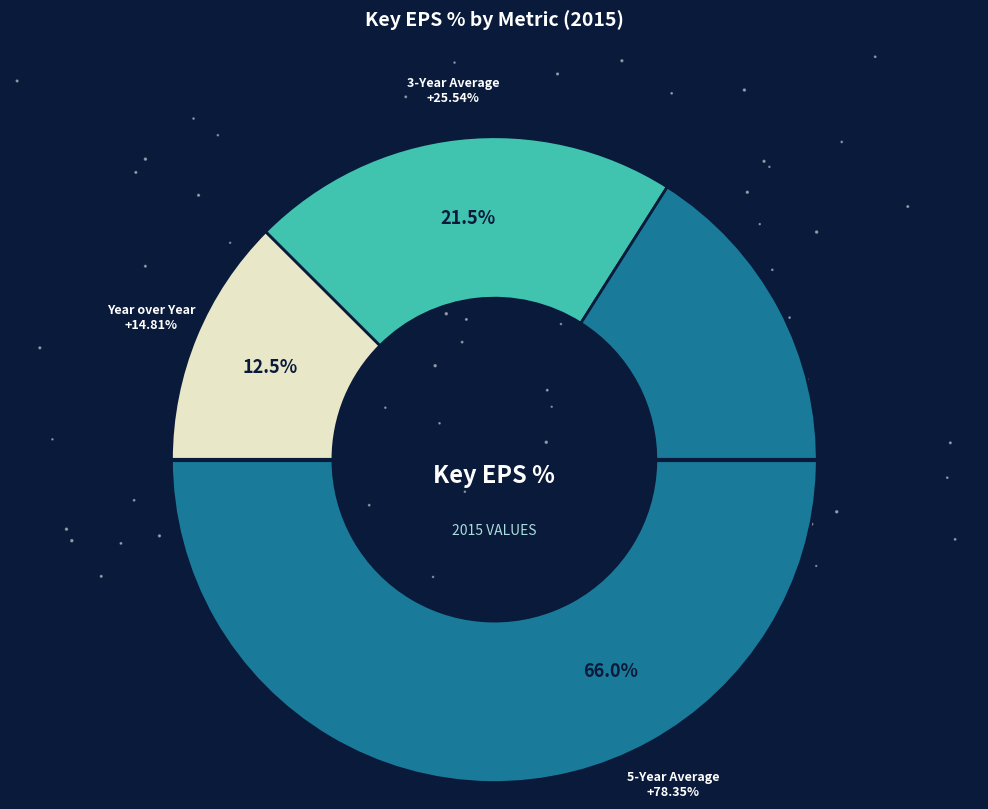

Which category has the smallest portion of the pie?

Year over Year